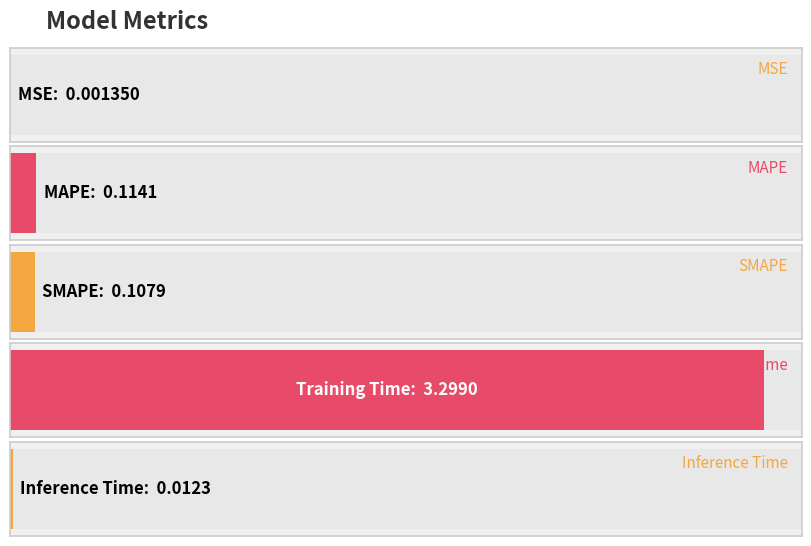

Reading right to left, extract all data points from this chart.

0.0	3.3	0.1	0.1	0.0